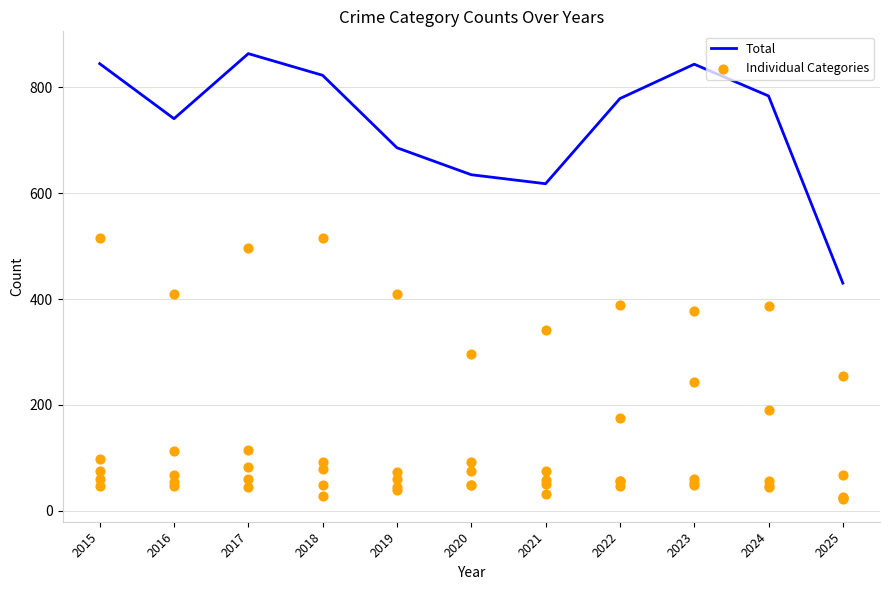

What are all the series names shown in the legend?

Total, Individual Categories